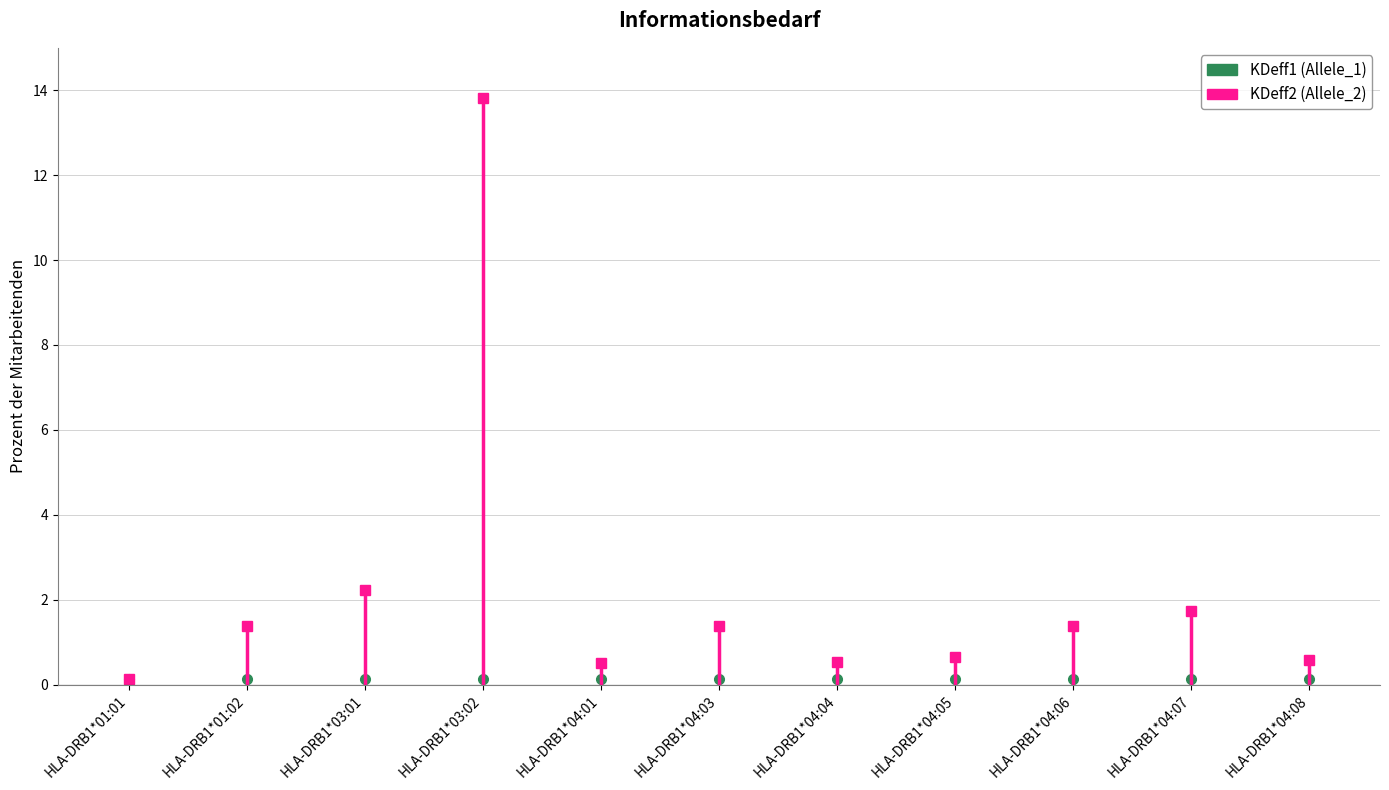

Where is KDeff2 nearest to the value 0?

HLA-DRB1*01:01